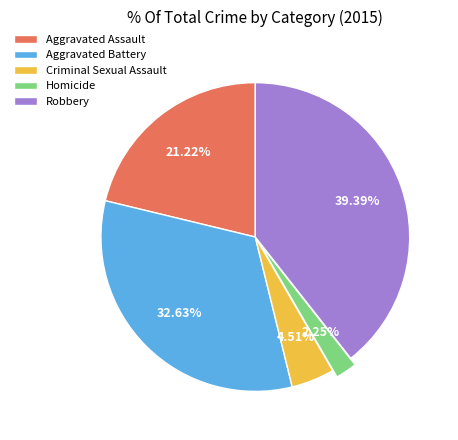

Between Criminal Sexual Assault and Aggravated Assault, which is larger?

Aggravated Assault